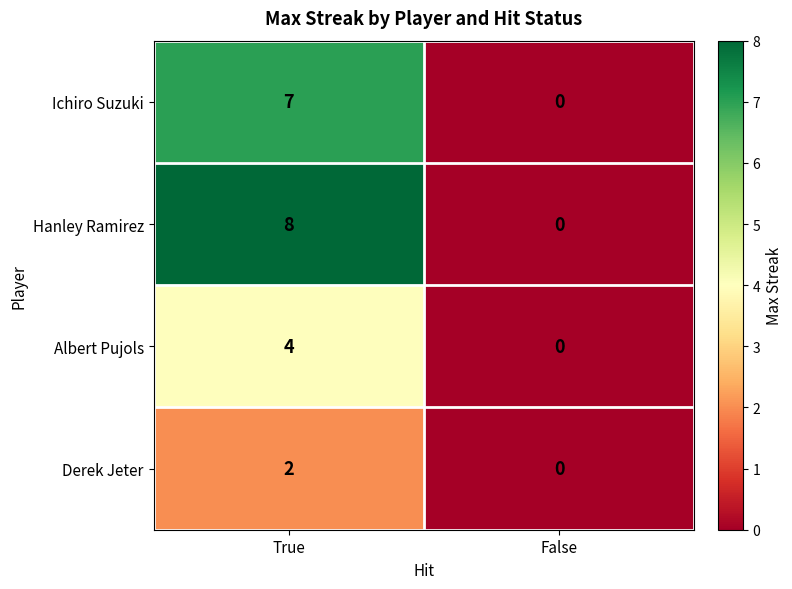

What is the sum of the Hanley Ramirez values at False and True?

8